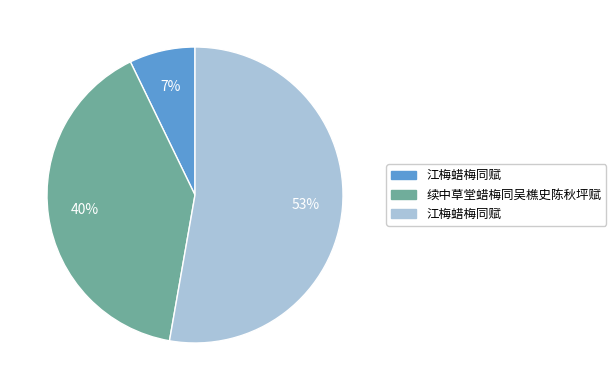

To the nearest percent, what is the average slice percentage?

33%